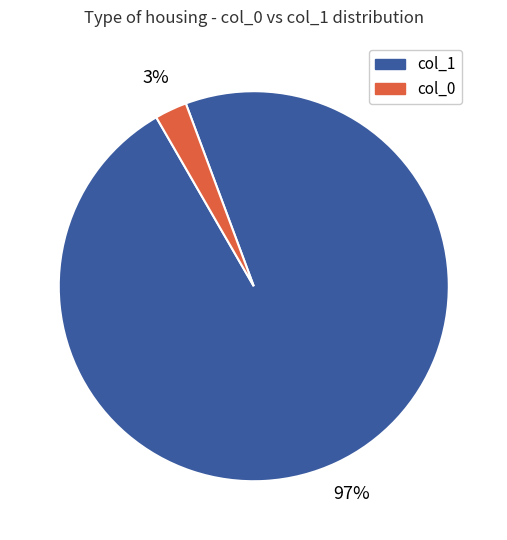

Which has a higher value, col_1 or col_0?

col_1